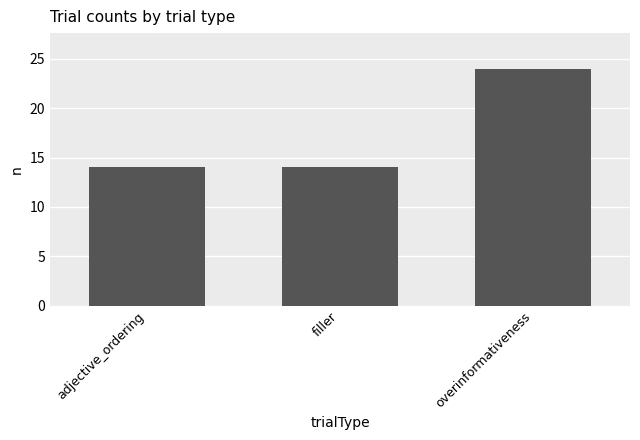

How many bars are there in total?

3